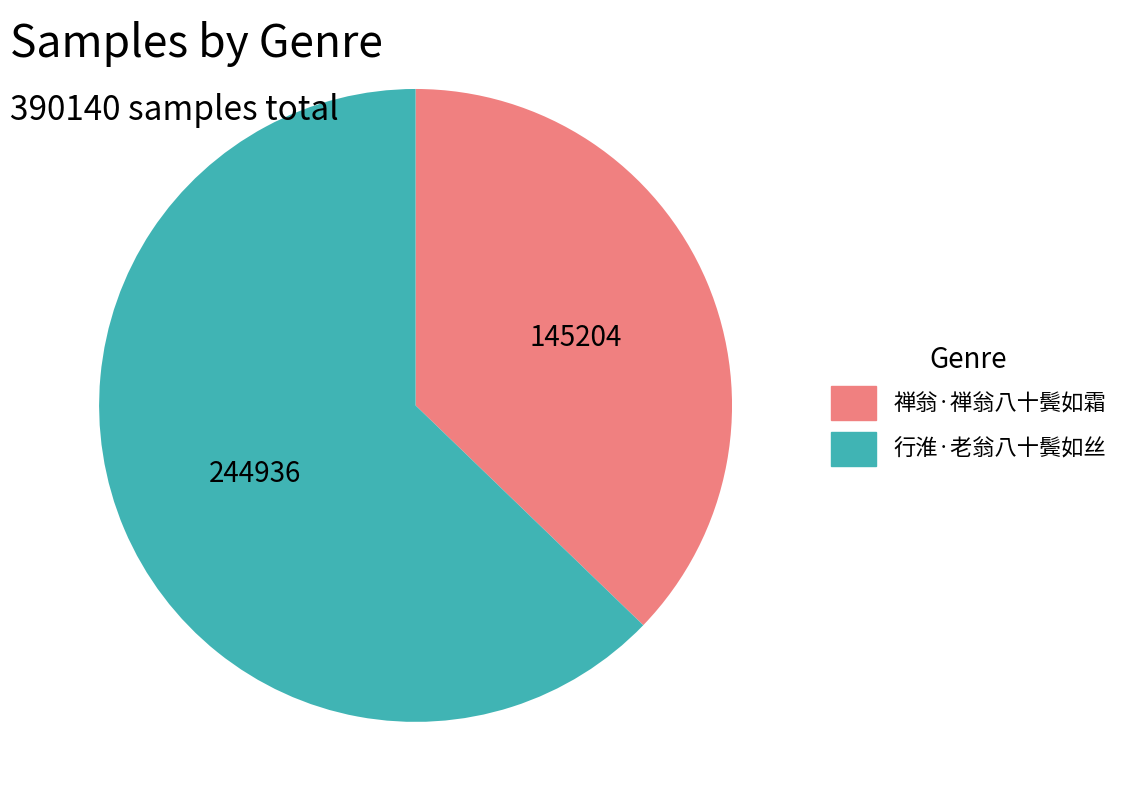

Which category accounts for the majority?

行淮·老翁八十鬓如丝